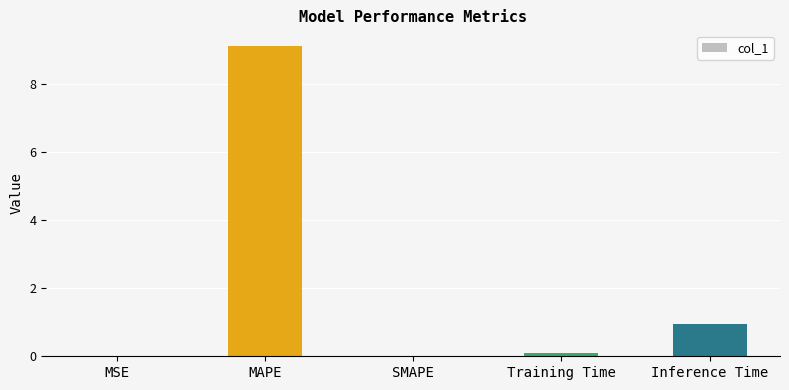

At which label is the value closest to 4?

Inference Time